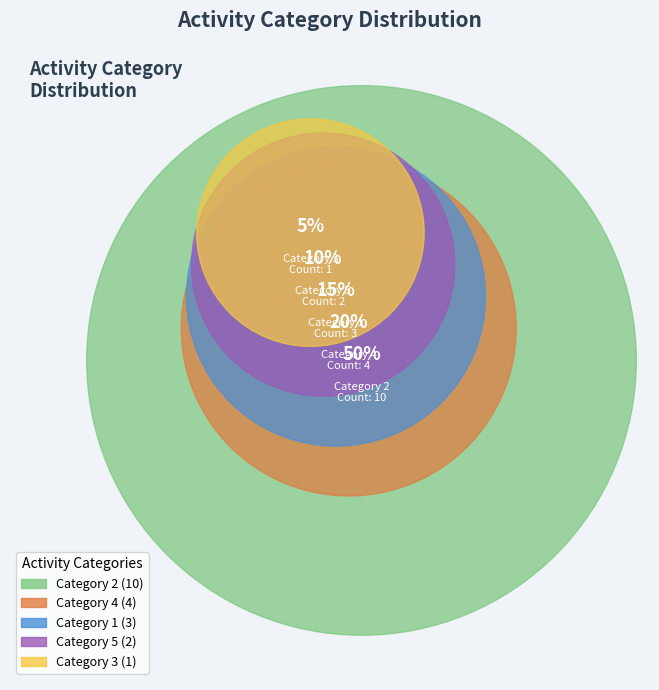

True or false: 4 accounts for 10% of the total.

False